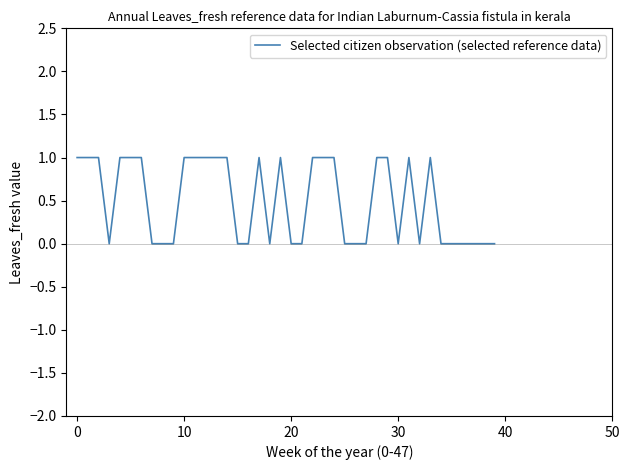

How many lines are shown in the chart?

1